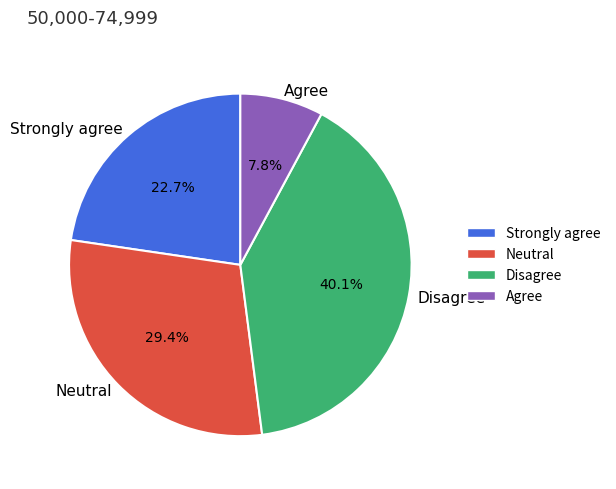

How much of the chart is everything except Agree?

92.2%